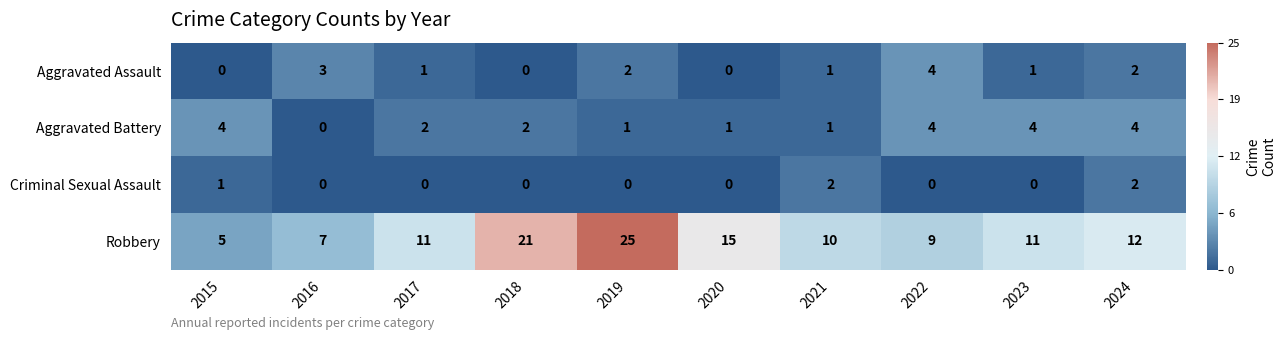

At which label does Aggravated Assault first exceed 1?

2016